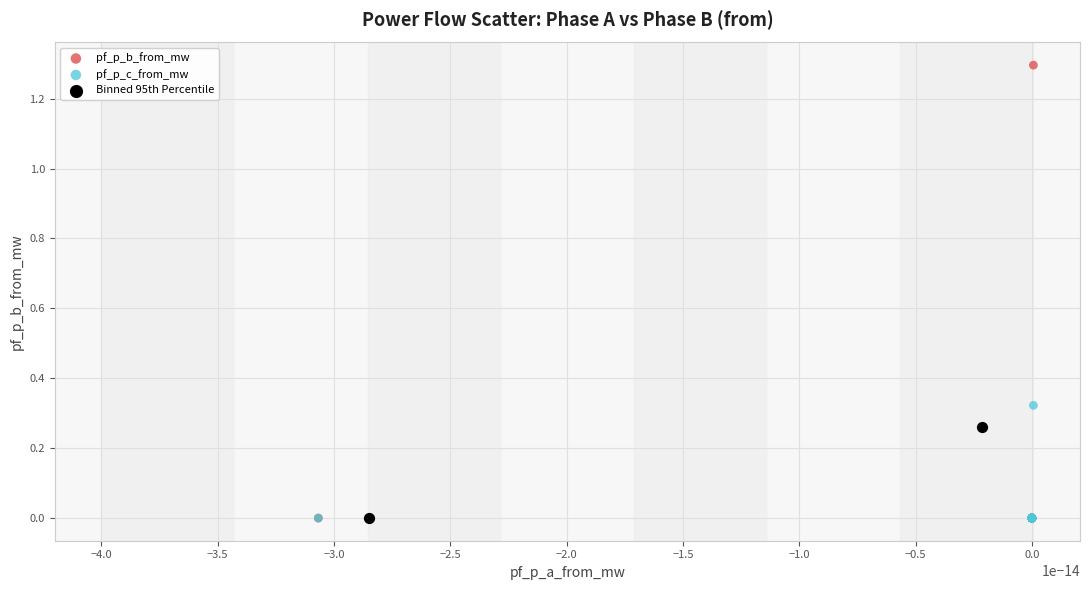

Which series contains the highest Y value?

pf_p_b_from_mw